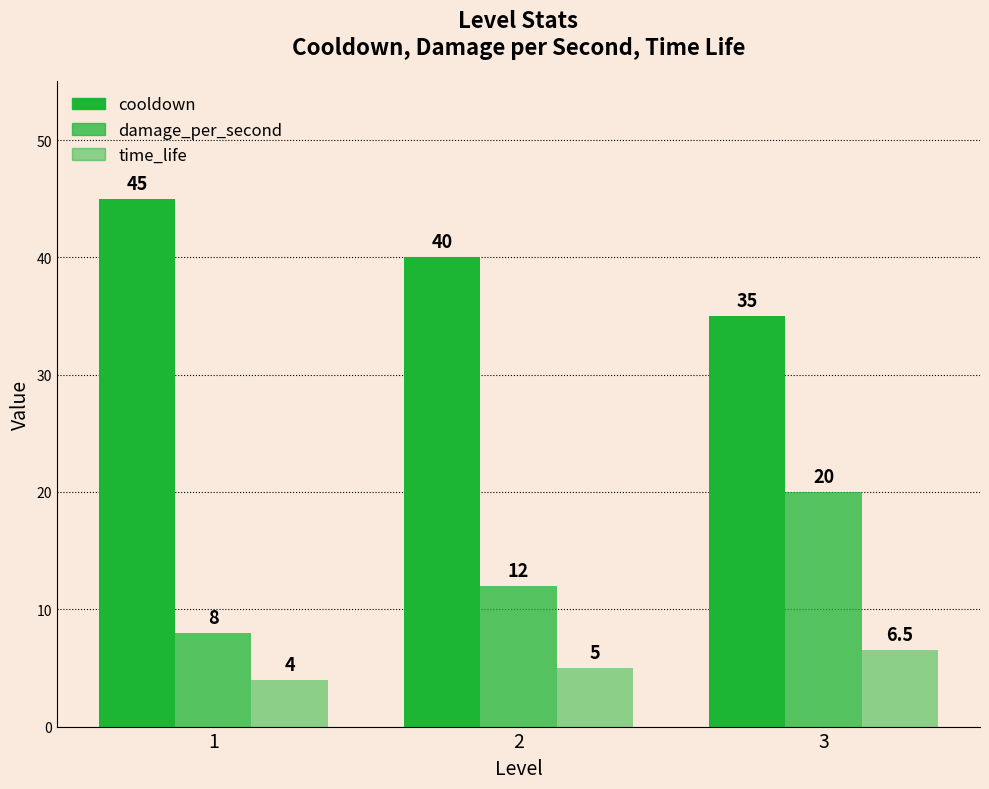

How many values in the damage_per_second series are below 12?

1